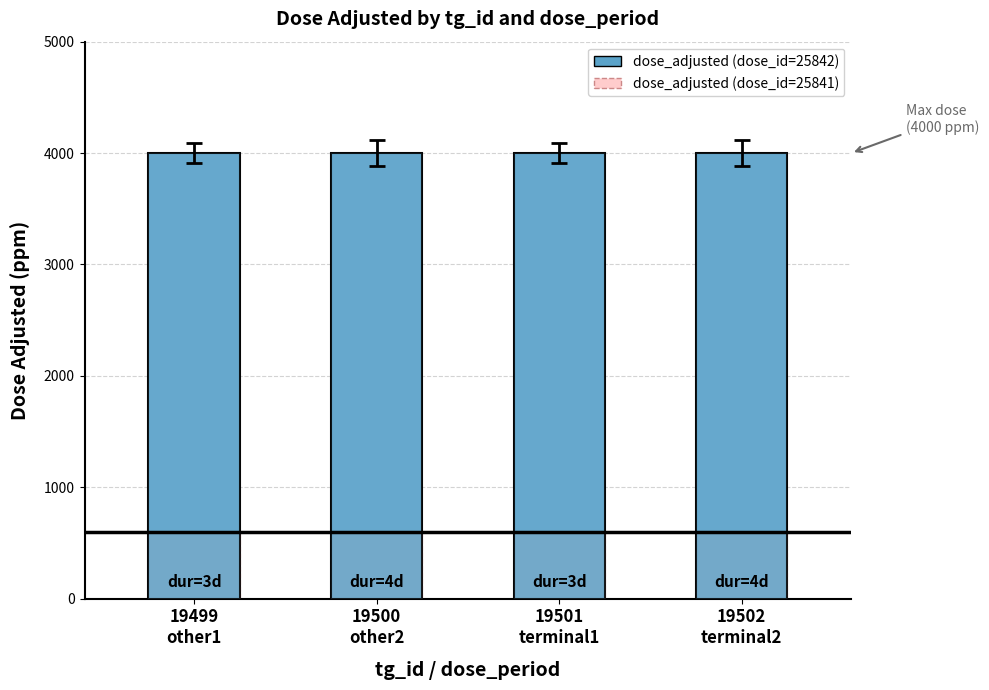

List the series in order of their peak value, highest first.

dose_adjusted (dose_id=25842), dose_adjusted (dose_id=25841)